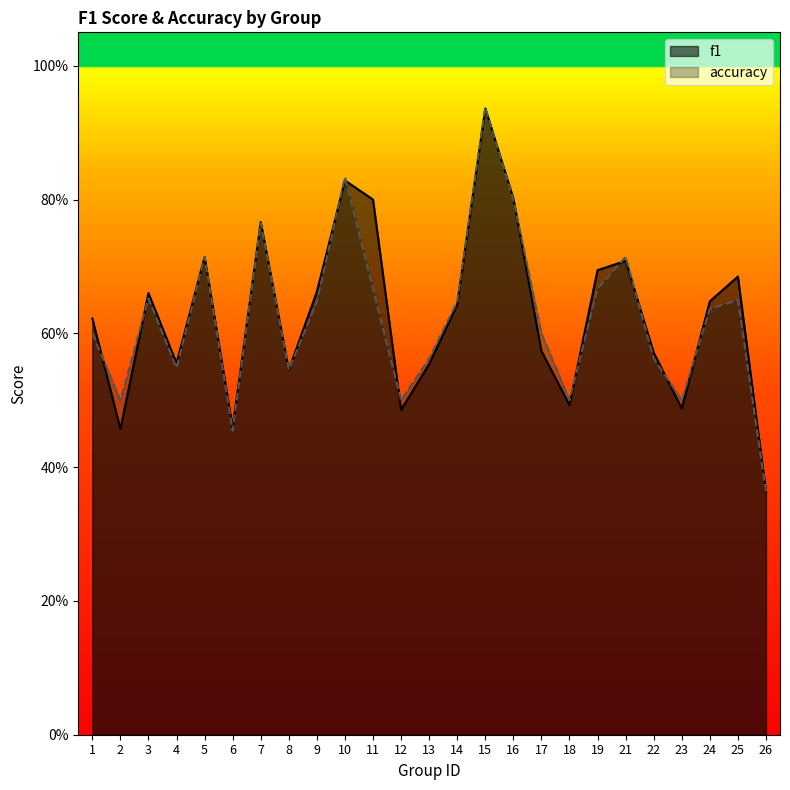

What is the difference between the maximum and minimum values in the accuracy series?

0.6